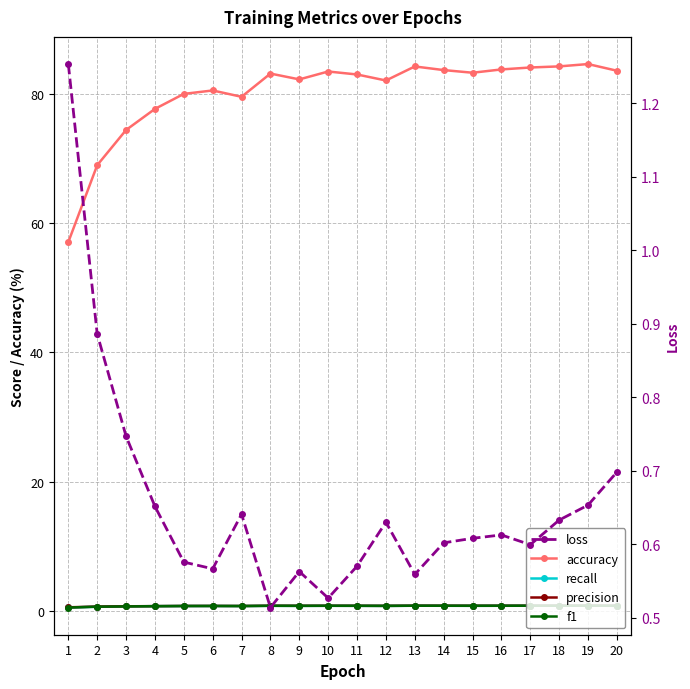

Reading left to right, what are all the values shown in this chart?

accuracy: 57.0	68.9	74.4	77.6	80.0	80.5	79.5	83.1	82.2	83.4	83.0	82.0	84.2	83.6	83.2	83.7	84.0	84.2	84.6	83.5
recall: 0.6	0.7	0.7	0.8	0.8	0.8	0.8	0.8	0.8	0.8	0.8	0.8	0.8	0.8	0.8	0.8	0.8	0.8	0.8	0.8
precision: 0.6	0.7	0.8	0.8	0.8	0.8	0.8	0.8	0.8	0.8	0.8	0.8	0.8	0.8	0.8	0.8	0.8	0.8	0.9	0.8
f1: 0.6	0.7	0.7	0.8	0.8	0.8	0.8	0.8	0.8	0.8	0.8	0.8	0.8	0.8	0.8	0.8	0.8	0.8	0.8	0.8
loss: 1.3	0.9	0.7	0.7	0.6	0.6	0.6	0.5	0.6	0.5	0.6	0.6	0.6	0.6	0.6	0.6	0.6	0.6	0.7	0.7